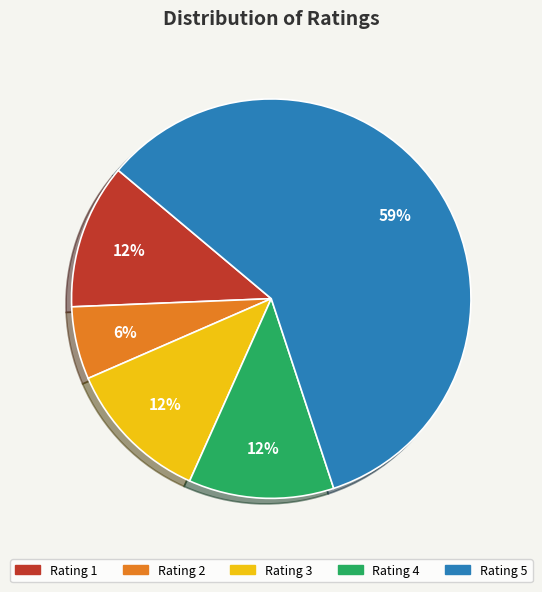

Which slice is the smallest?

Rating 2